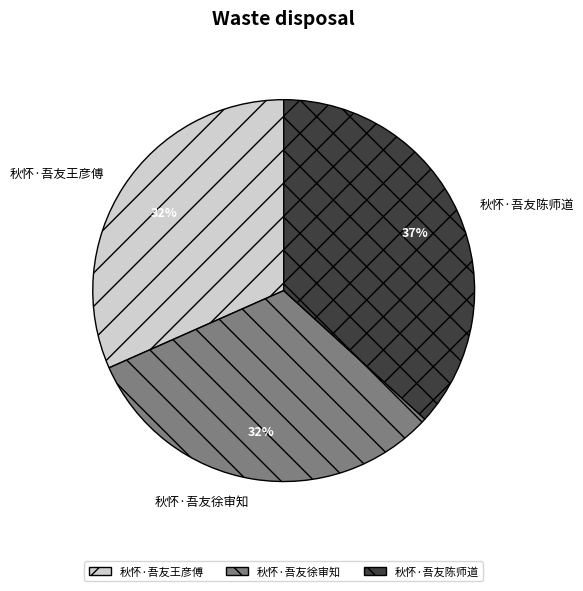

How many slices are in this pie chart?

3